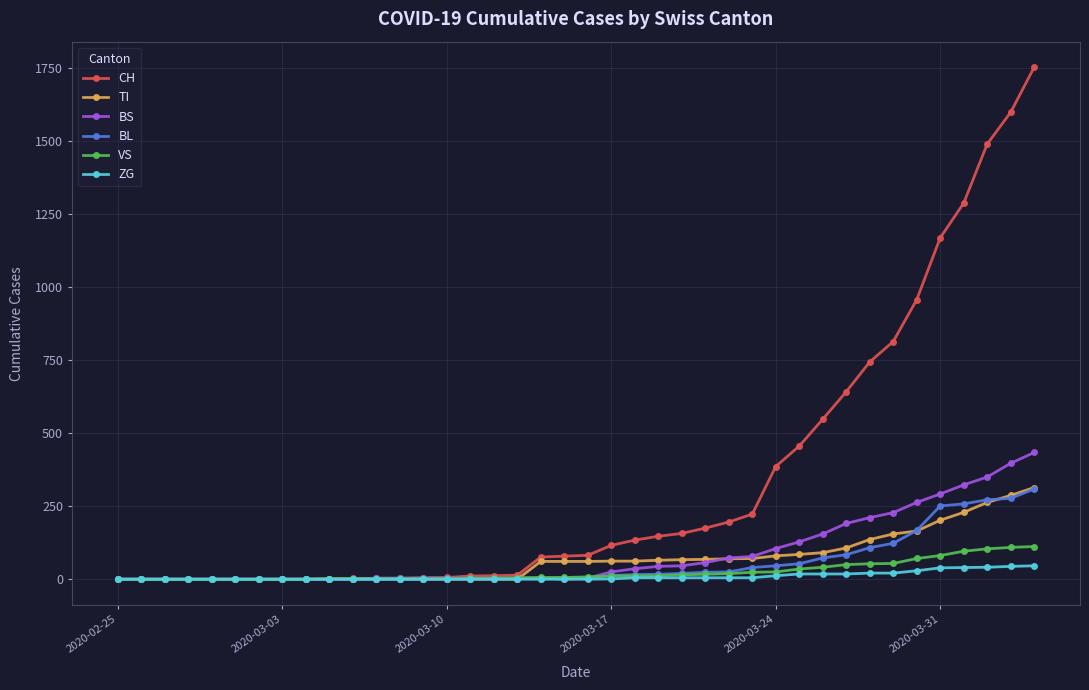

What is the highest value of the BS series?

434